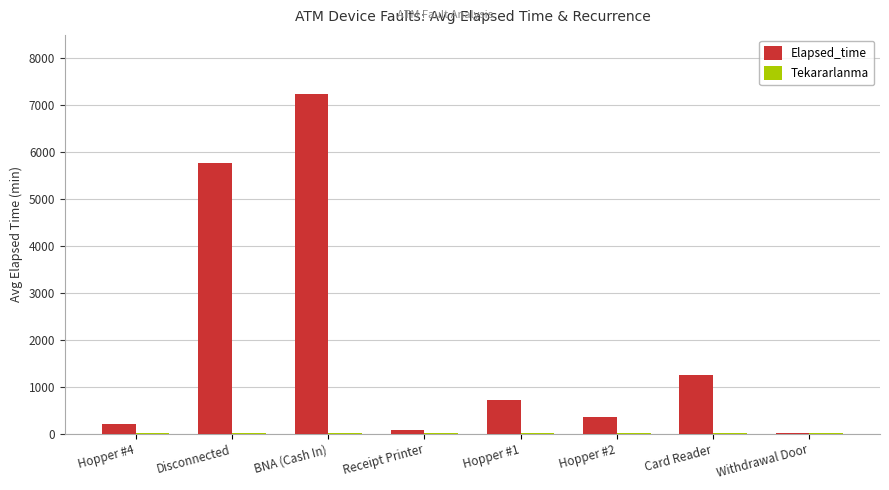

At which label does Elapsed_time reach its peak?

BNA (Cash In)